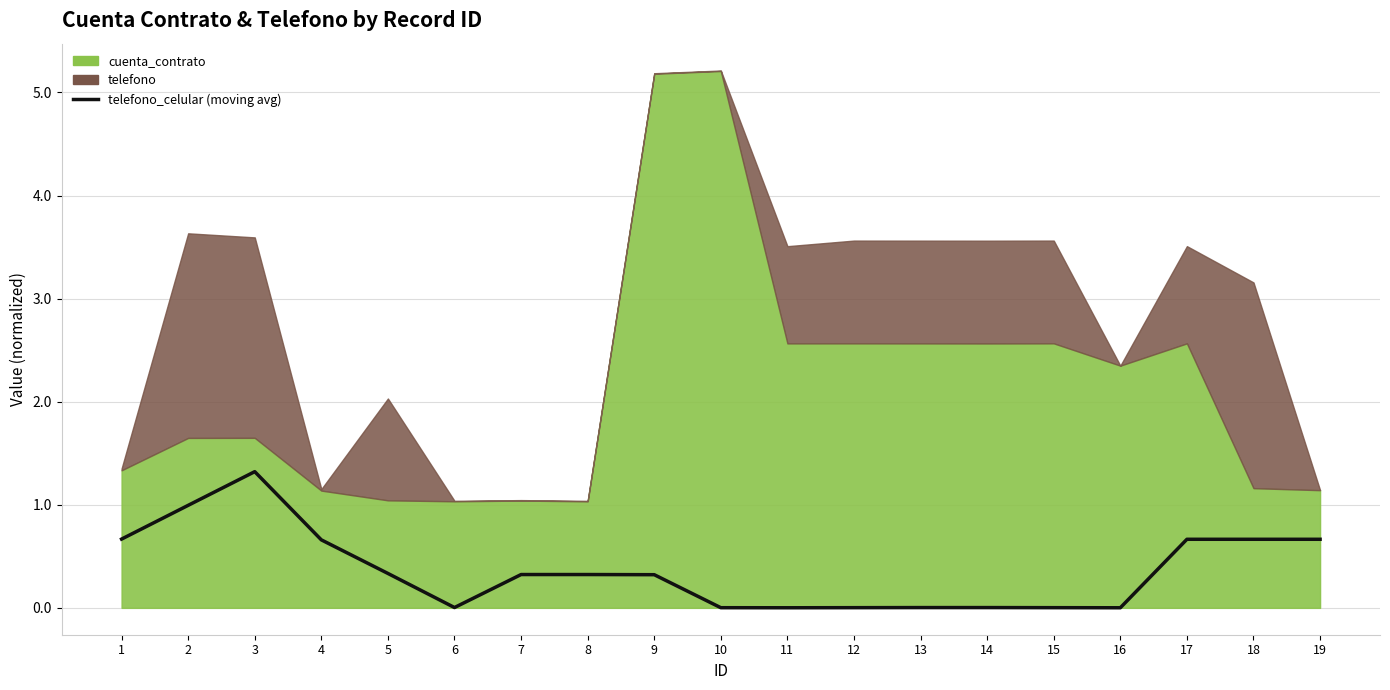

Rank the categories by value from highest to lowest.

3, 2, 1, 17, 18, 19, 4, 5, 8, 7, 9, 6, 13, 14, 12, 15, 10, 11, 16